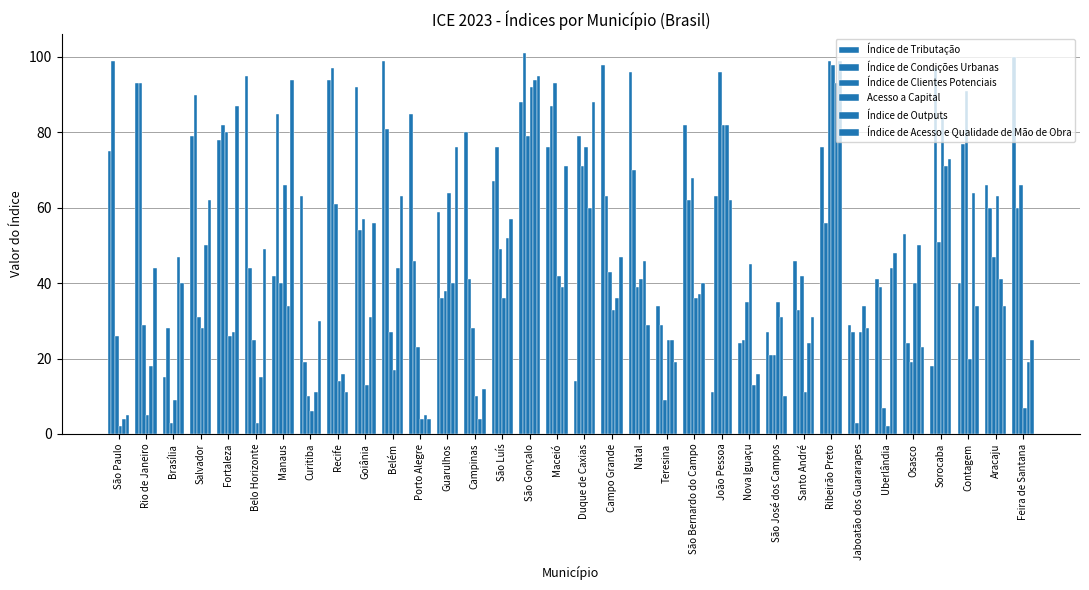

How many values in the Índice de Tributação series are below 75?

17